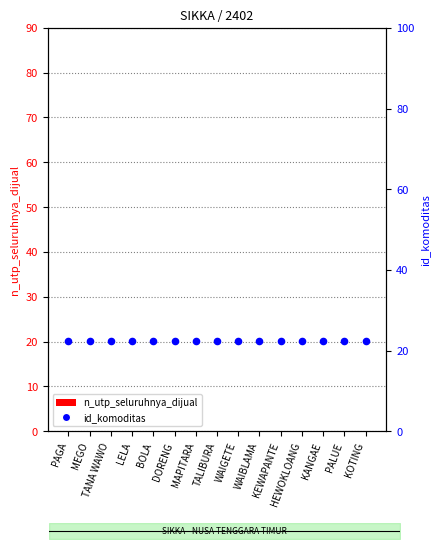

Which series contains the highest Y value?

id_komoditas